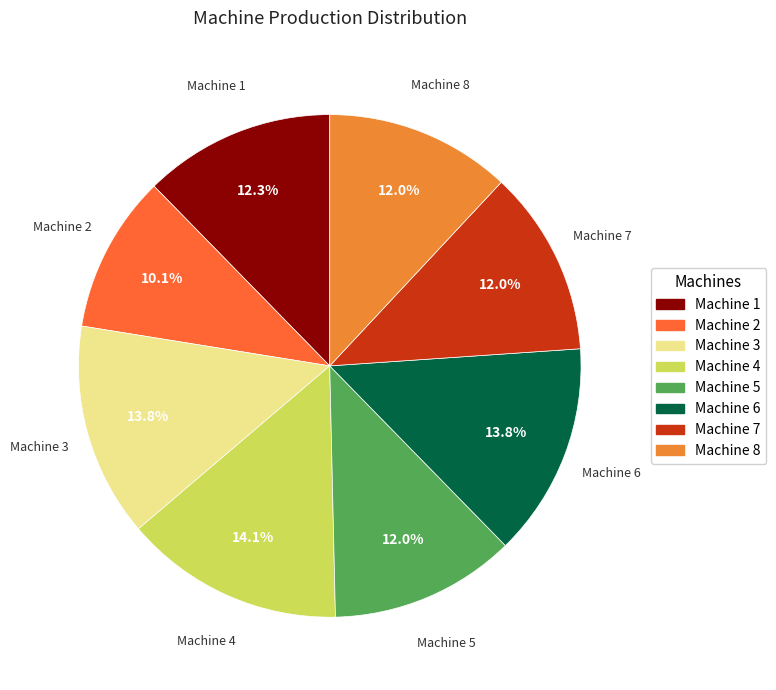

Which slice is the smallest?

Machine 2